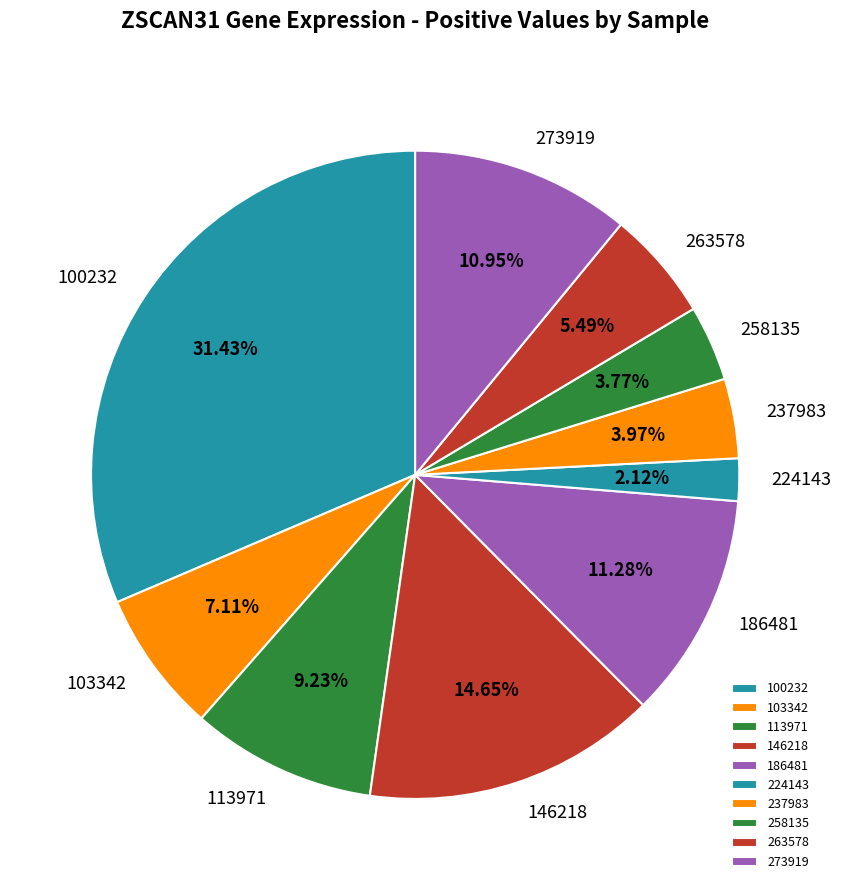

Which slice is the largest?

100232